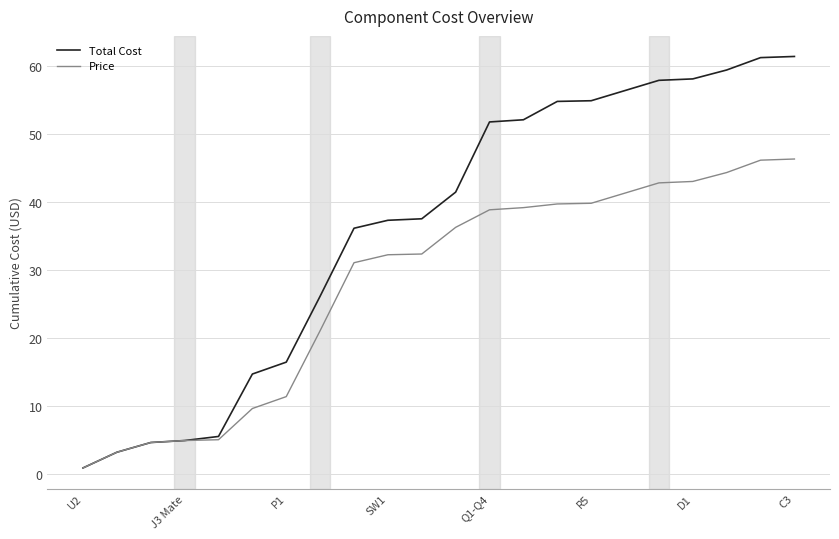

What is the maximum value for Price?

46.4